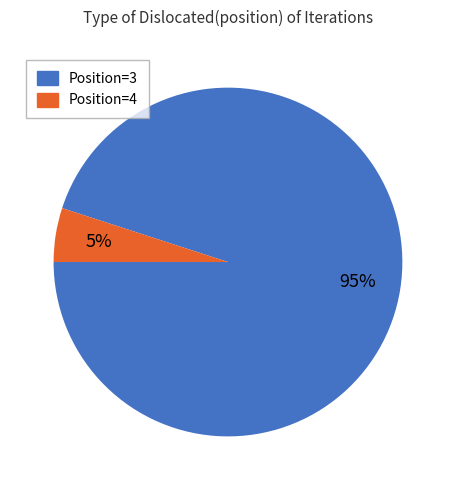

To the nearest percent, what is the average slice percentage?

50%